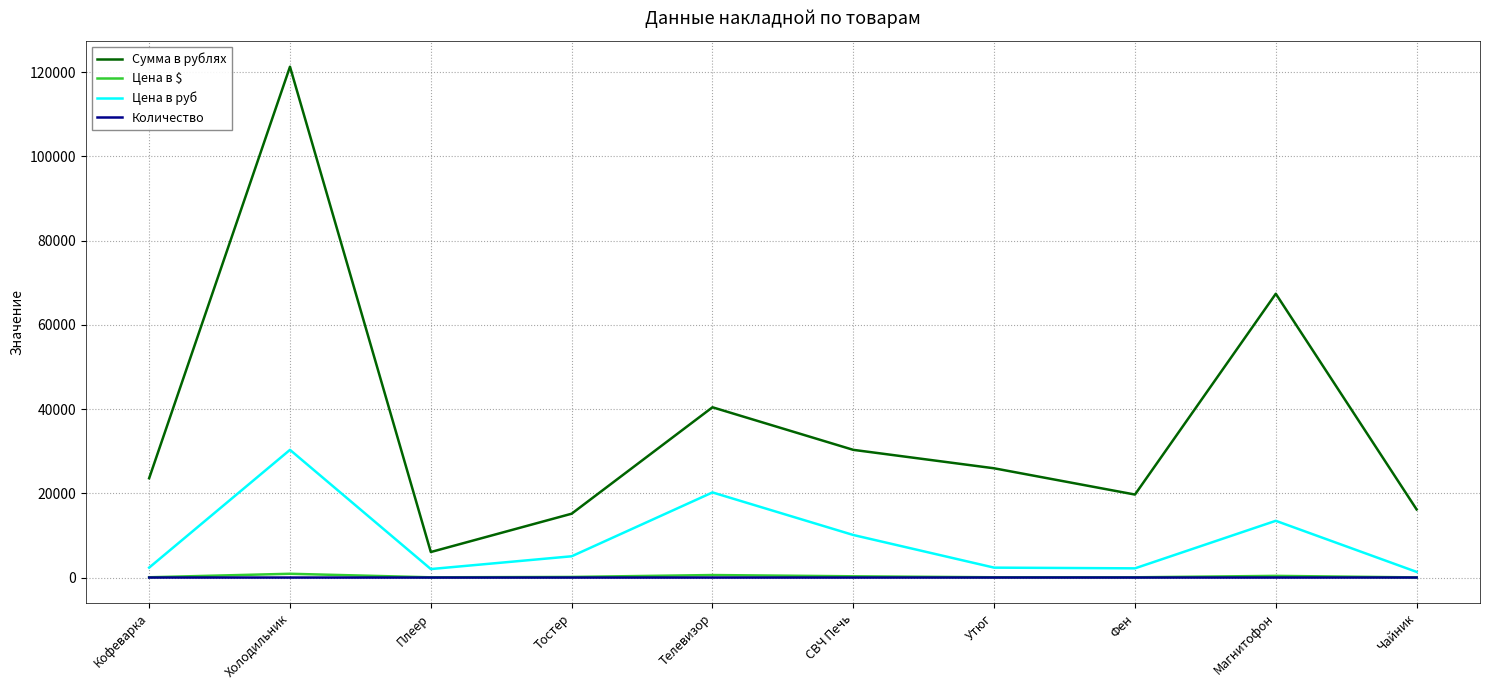

What is the difference between the second highest and second lowest values in the Цена в $ series?

540.0